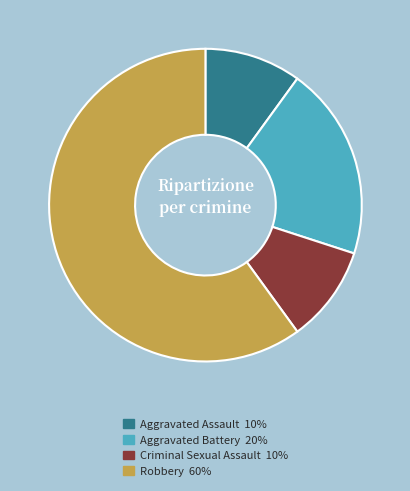

Approximately how many times larger is the value at Aggravated Battery compared to Aggravated Assault?

2.0